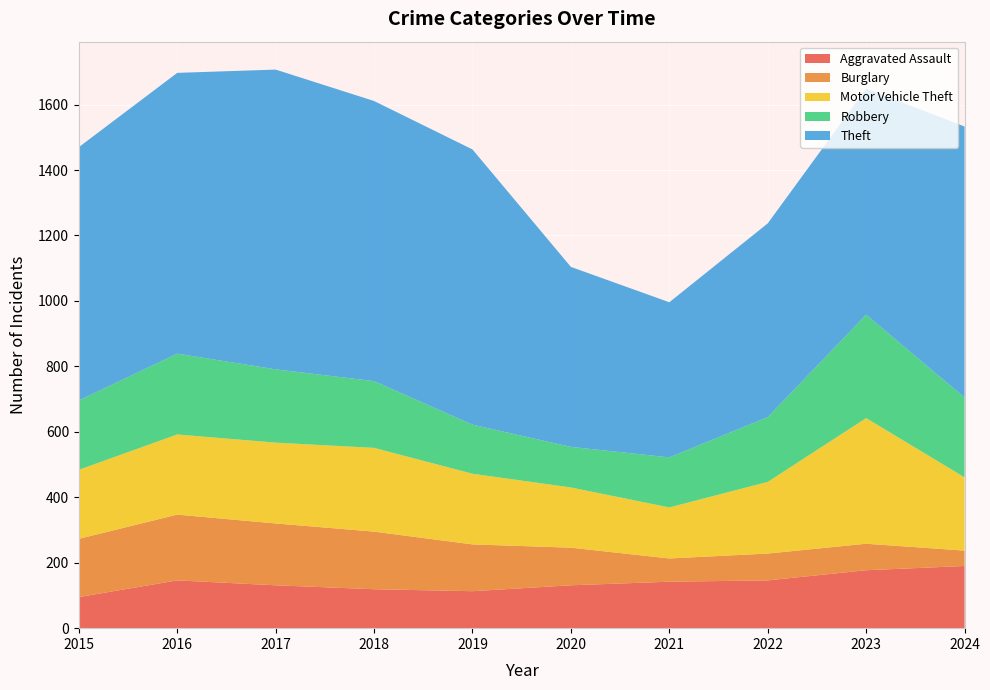

Reading left to right, extract all data points from this chart.

Aggravated Assault: 95	146	131	119	113	131	142	146	177	190
Burglary: 178	201	189	176	143	115	71	82	81	47
Motor Vehicle Theft: 211	245	247	256	216	184	156	219	384	224
Robbery: 212	247	224	204	150	124	153	198	316	244
Theft: 774	858	916	856	841	550	474	592	691	828